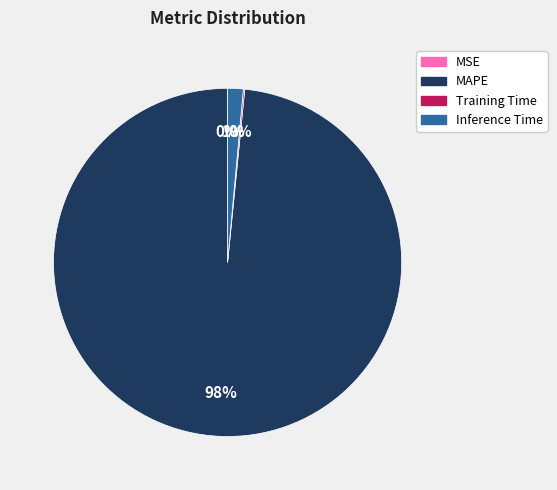

What is the majority slice?

MAPE